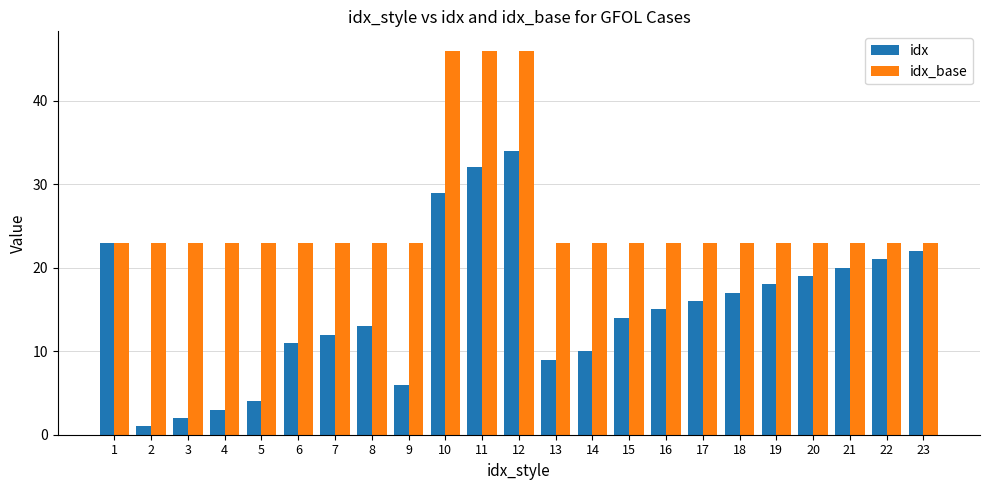

How many groups of bars are there?

23